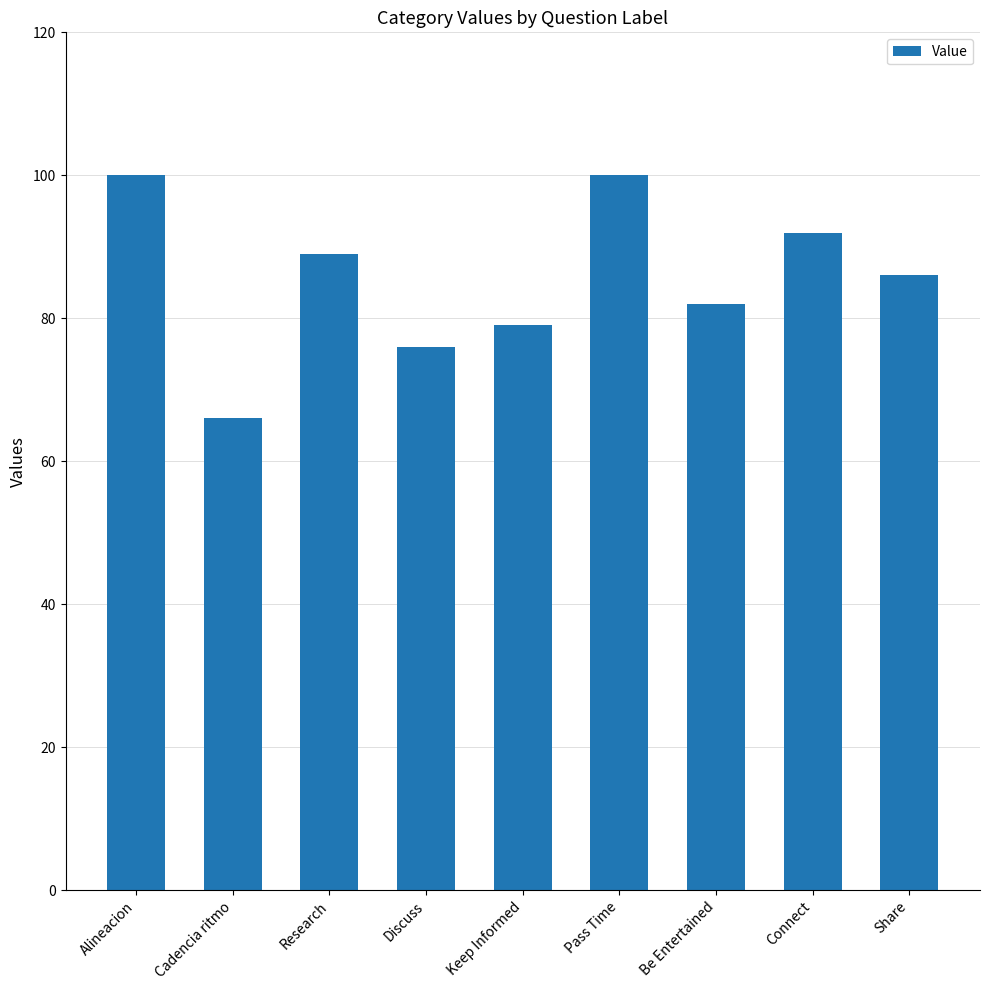

Reading left to right, extract all data points from this chart.

Alineacion=100	Cadencia ritmo=66	Research=89	Discuss=76	Keep Informed=79	Pass Time=100	Be Entertained=82	Connect=92	Share=86